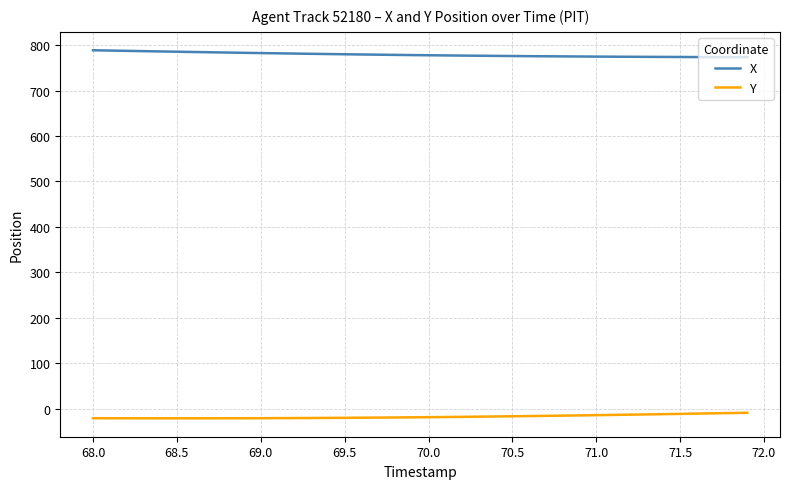

True or false: X and Y cross at least once.

False